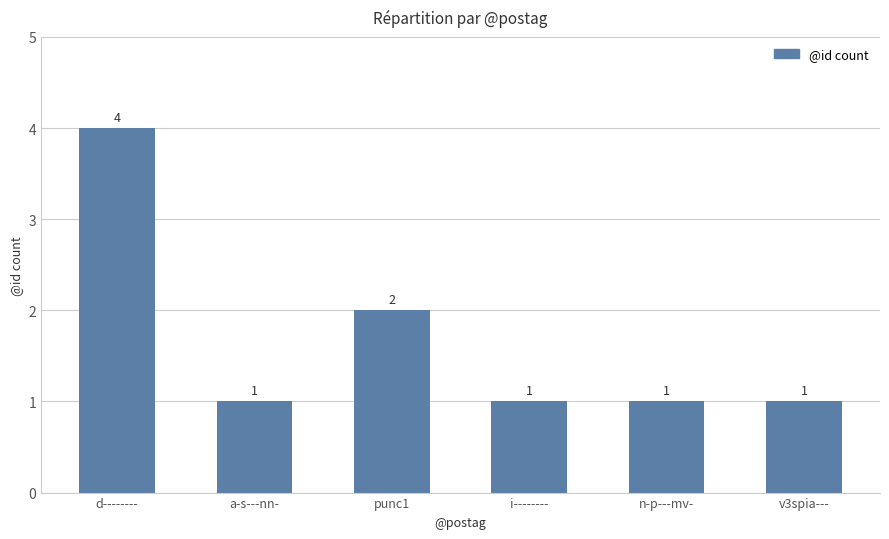

How many values are between 1 and 2?

5